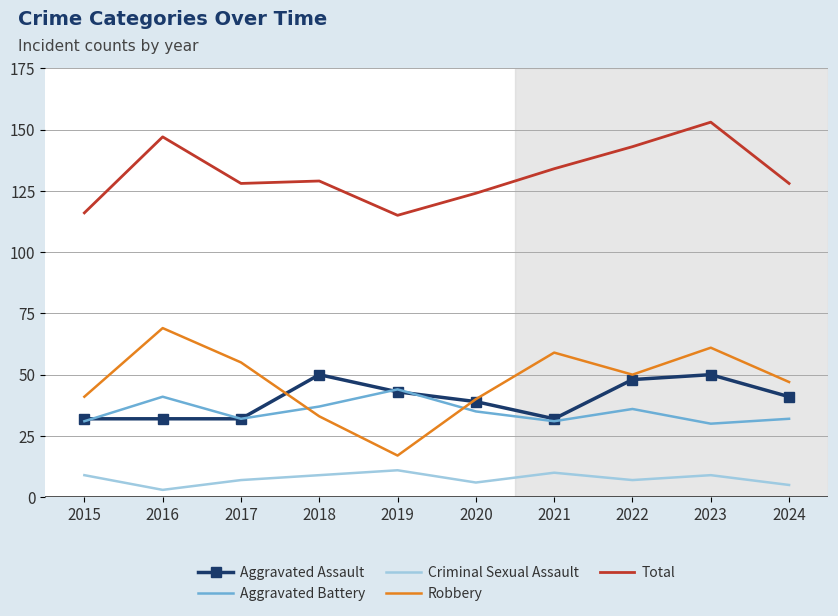

What is the difference between the maximum and minimum values in the Total series?

38